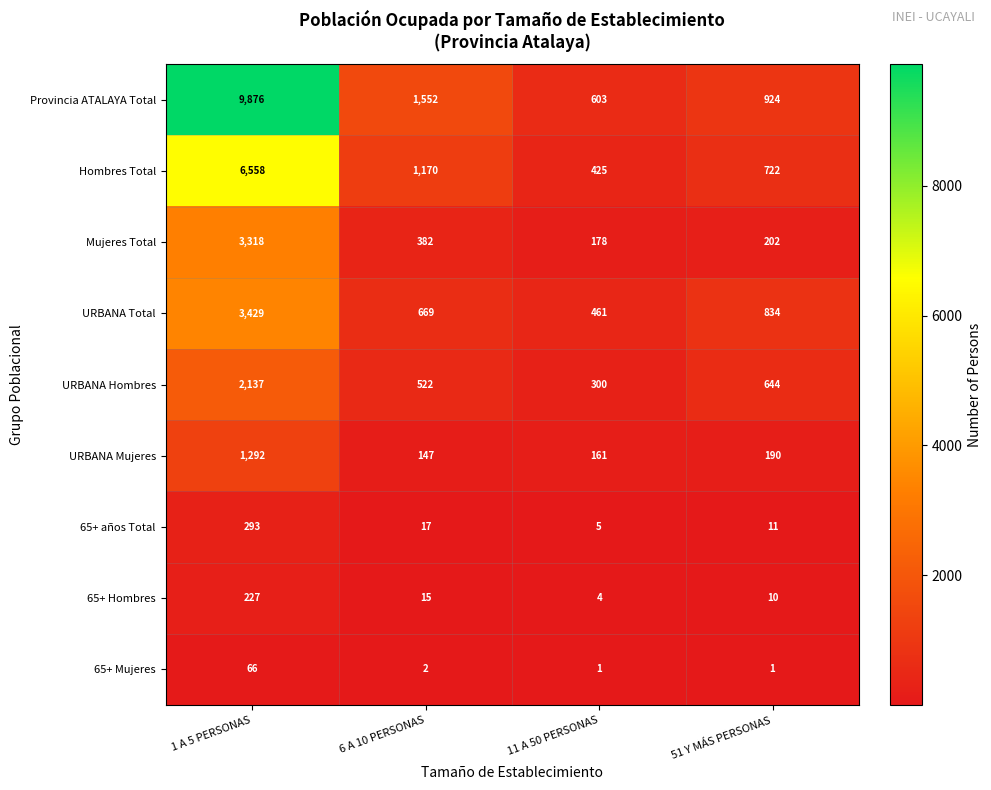

What is the difference between the highest and lowest values at 11 A 50 PERSONAS?

602